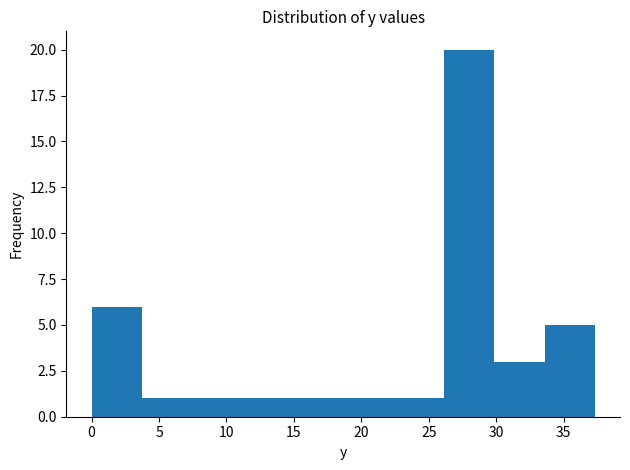

Reading left to right, list every bar in this chart as the range it spans on the x-axis followed by its height. Neither the bar edges nor the heights are printed on the chart, so give them approximately, as read against the axes.

0.0 to 3.5: 6
3.5 to 7.5: 1
7.5 to 11.0: 1
11.0 to 15.0: 1
15.0 to 18.5: 1
18.5 to 22.5: 1
22.5 to 26.0: 1
26.0 to 30.0: 20
30.0 to 33.5: 3
33.5 to 37.5: 5